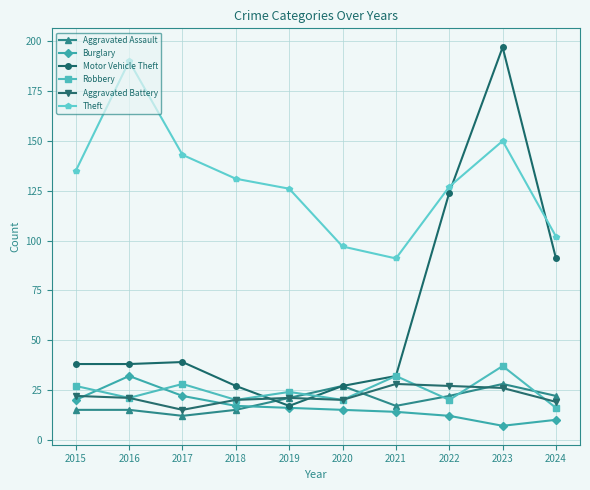

How many intersections are there between Robbery and Aggravated Assault?

5